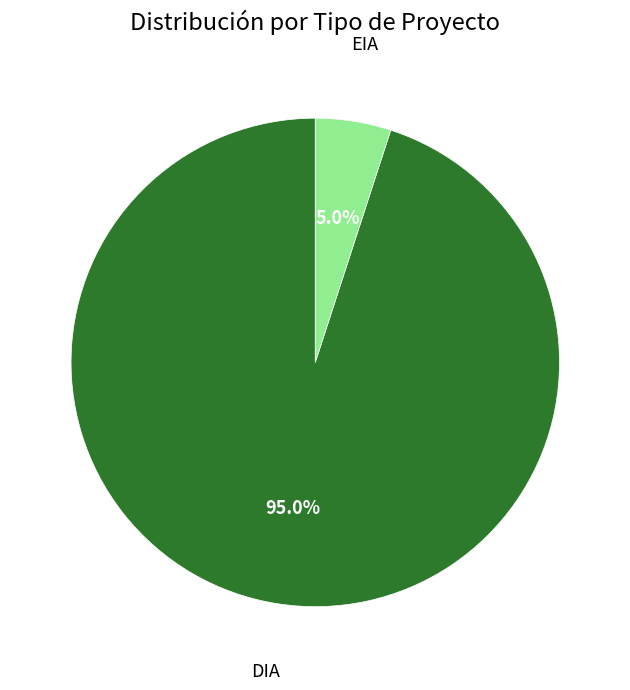

How many segments does this pie chart have?

2